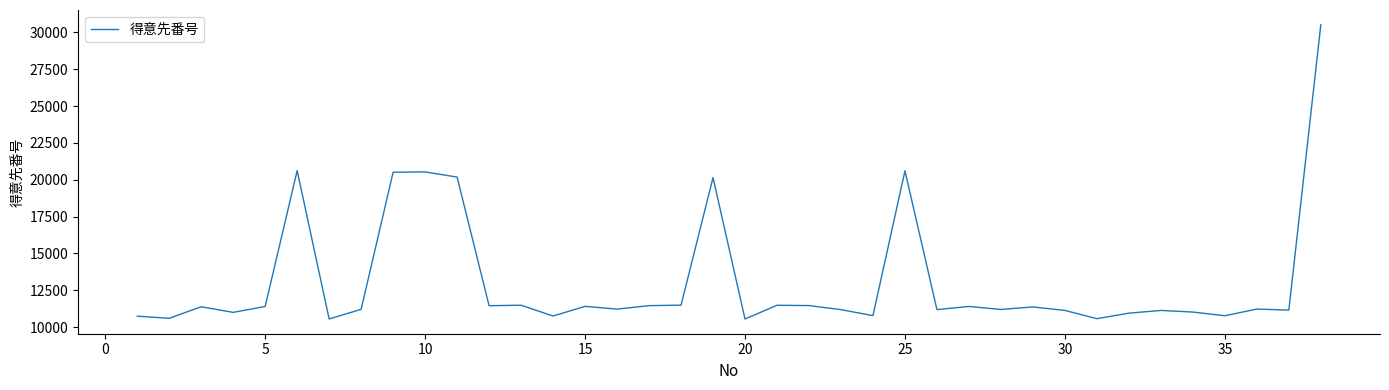

What is the difference between the maximum and minimum values?

19962